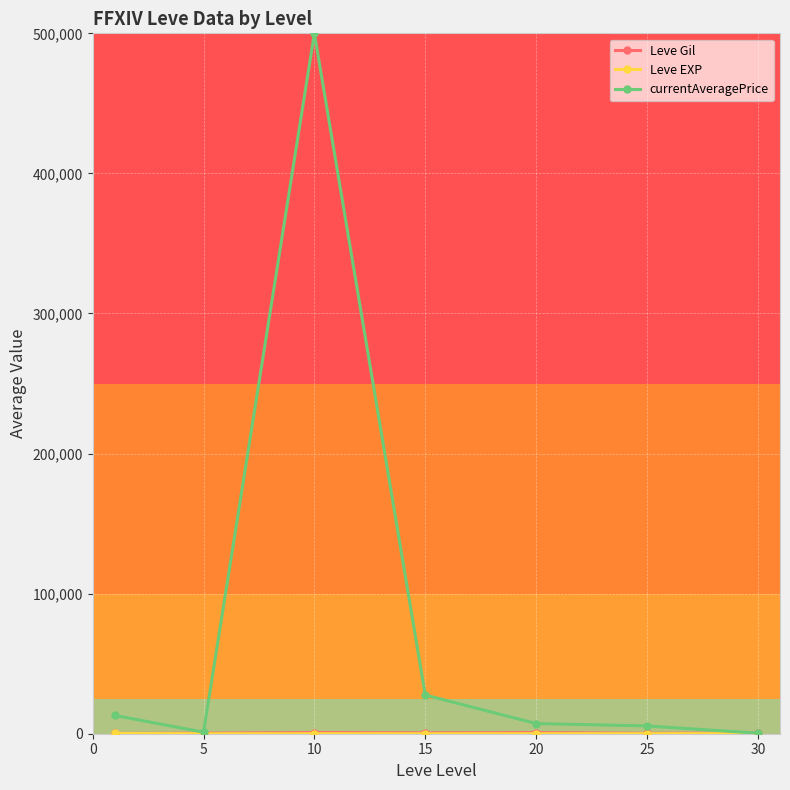

What is the highest value of the currentAveragePrice series?

500000.0